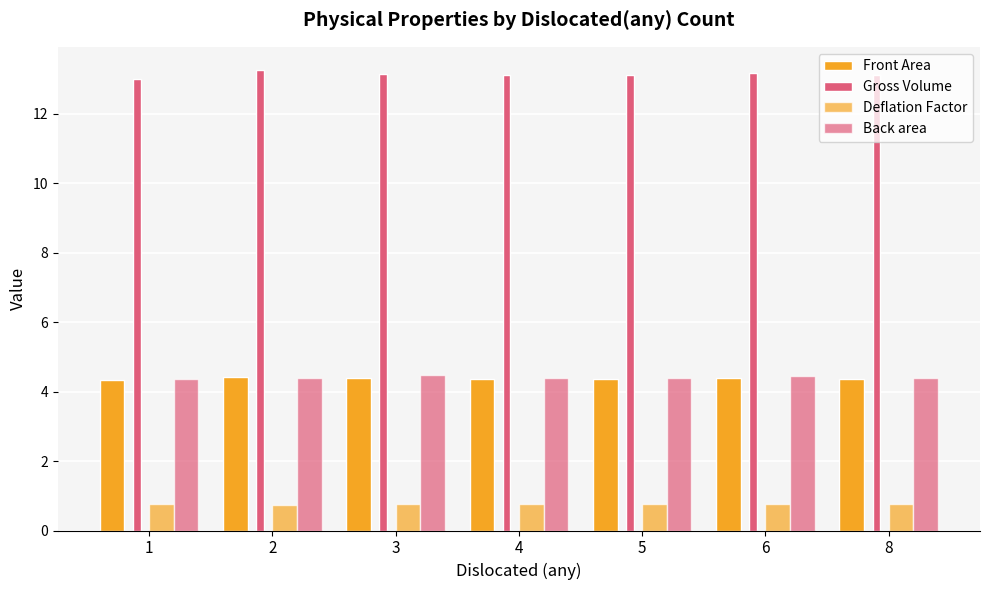

What is the sum of the Front Area values at 4 and 8?

8.7